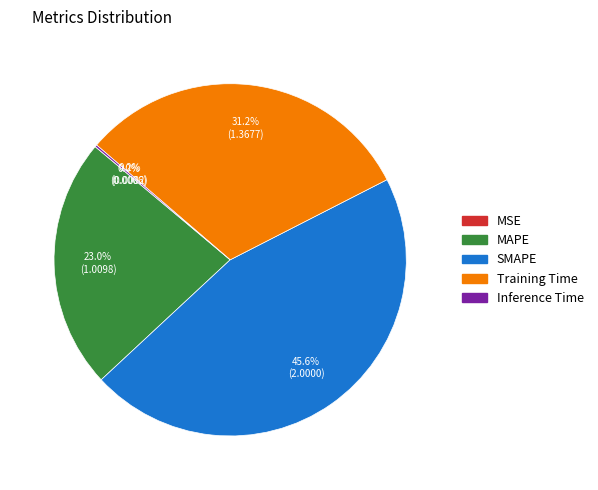

Is there a majority slice in this chart?

No